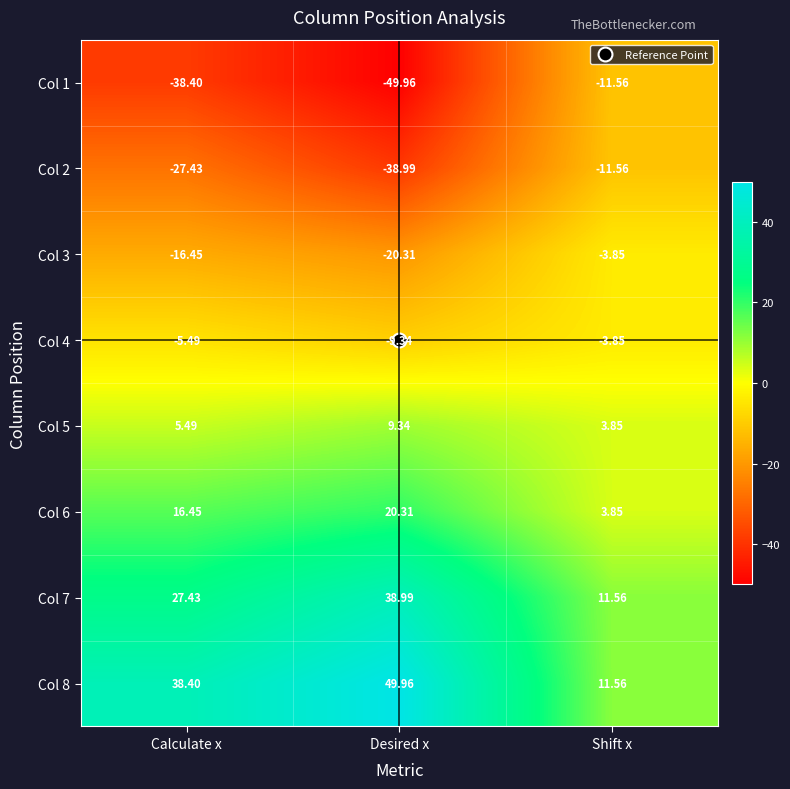

What is the maximum value shown in the chart?

50.0